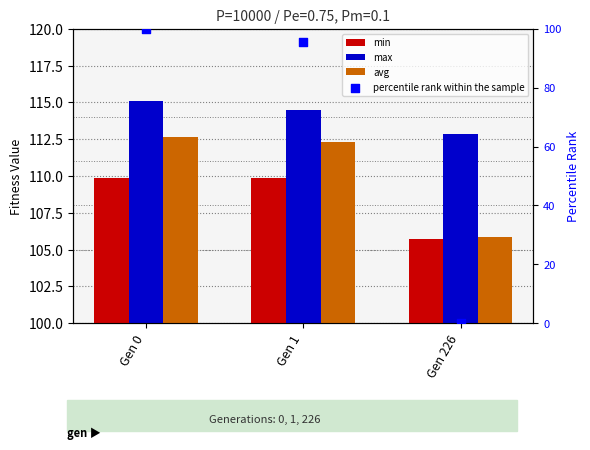

Is the value of min at Gen 1 greater than the value of max at Gen 226?

No